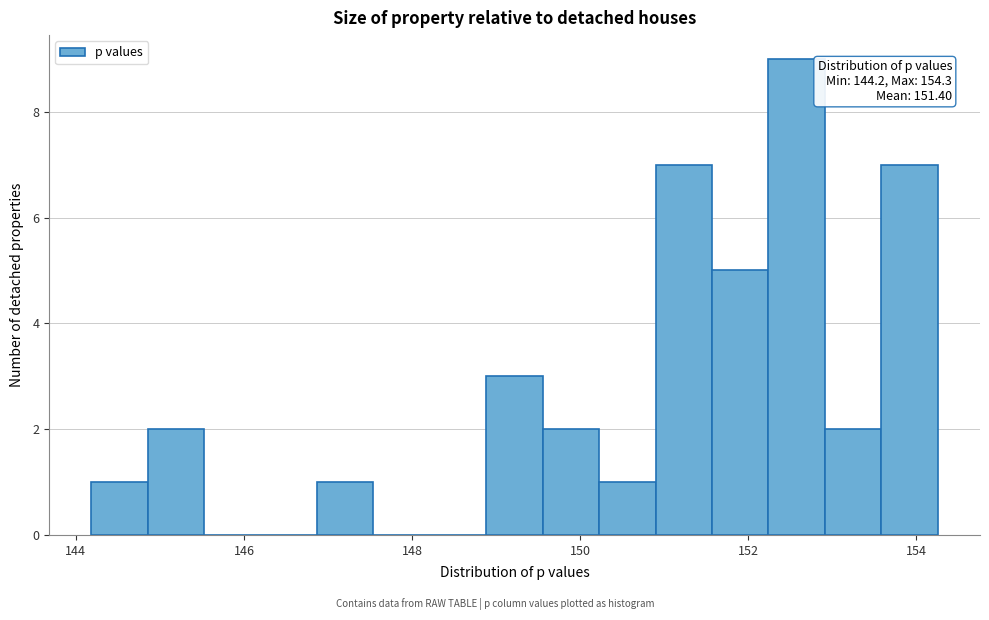

Read against the x-axis, roughly where is the centre of the tallest bar?

152.6